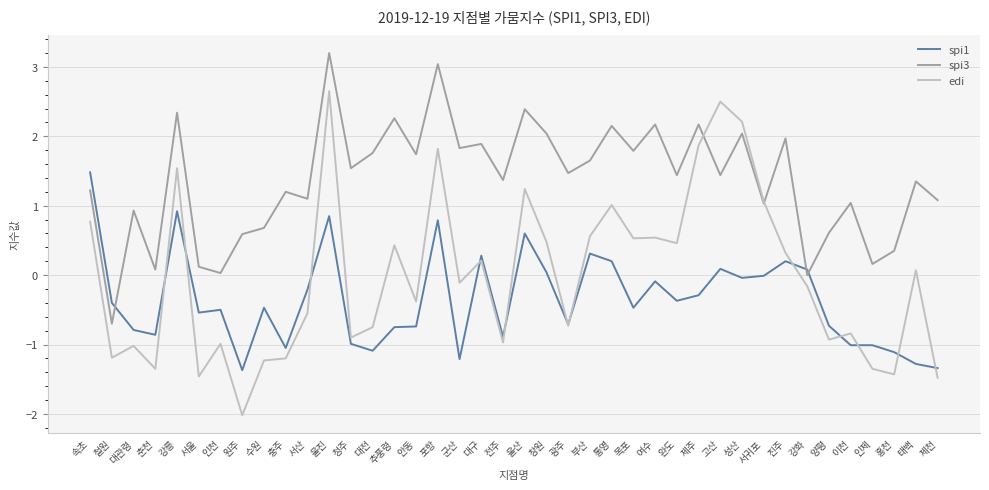

Is it true that spi3 equals 3.2 at 울진?

True